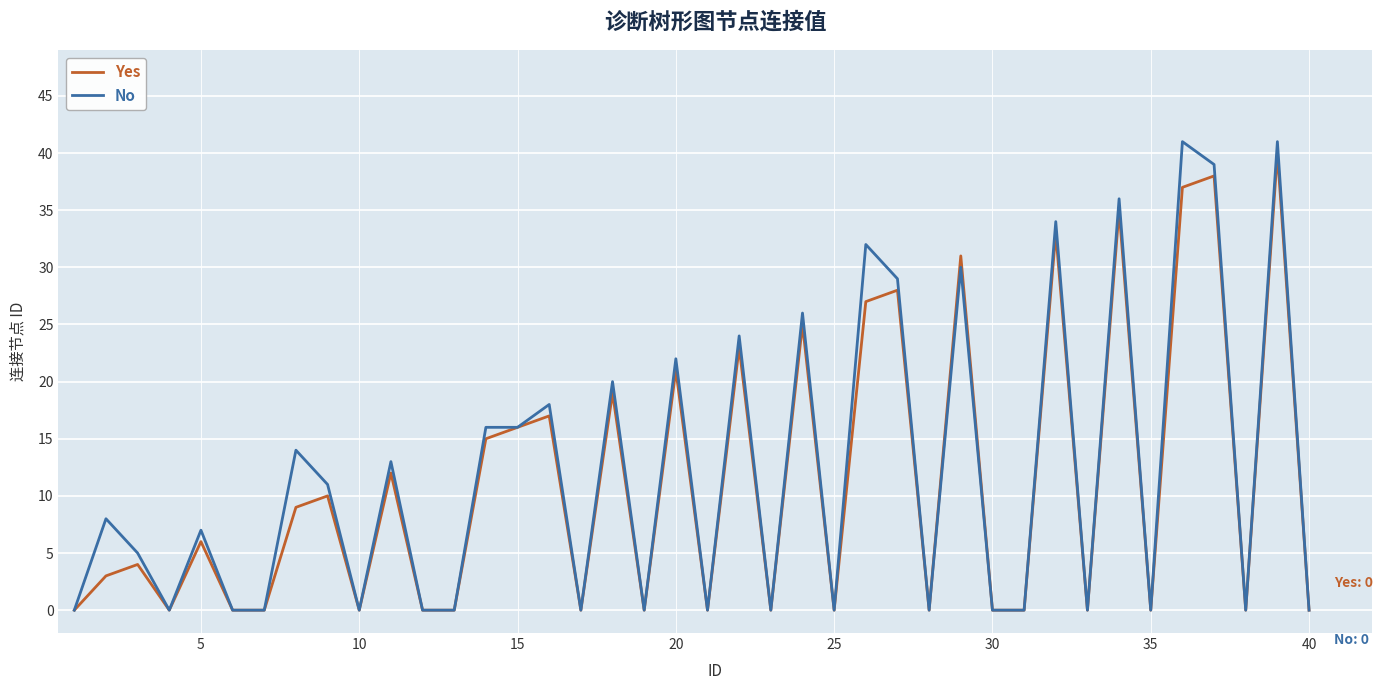

What is the greatest value displayed?

41